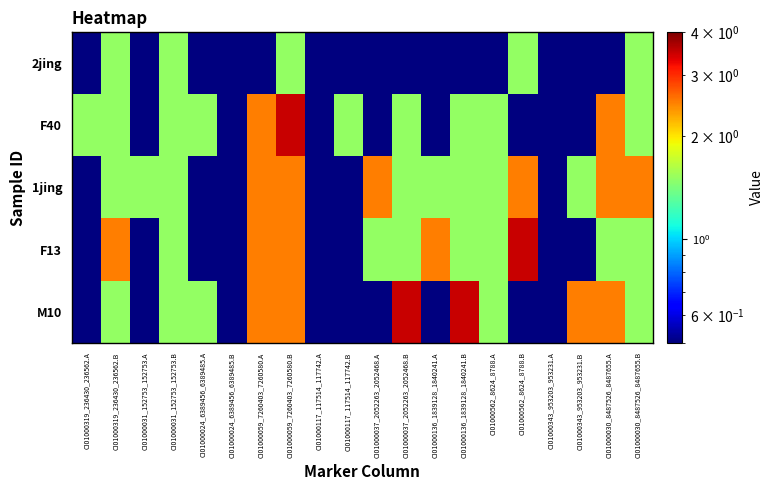

At how many categories does at least one series exceed 2?

11